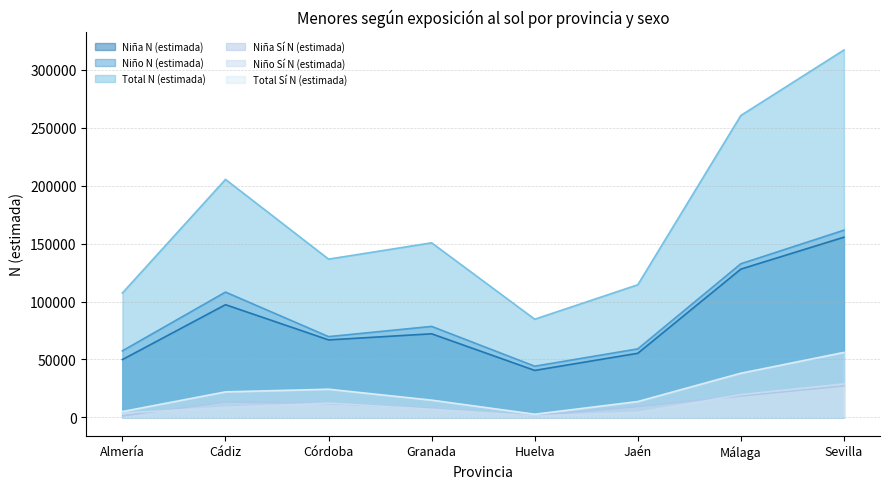

Is the value of Total Sí N (estimada) at Málaga greater than the value of Niño N (estimada) at Granada?

No